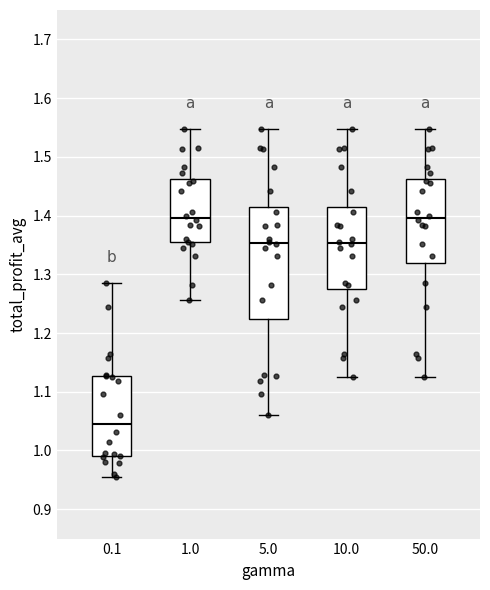

Comparing the boxes themselves (not the whiskers), which one is the tallest?

5.0